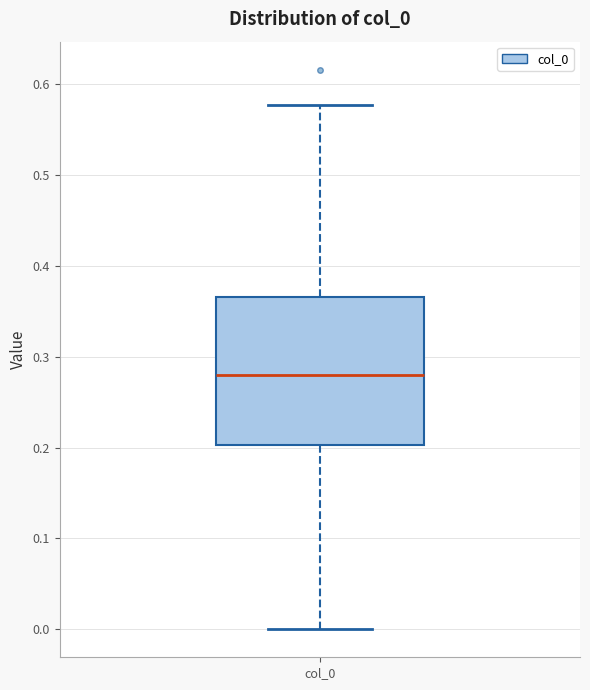

Transcribe this box plot: give where the median line is, the range the box spans, and where the two whiskers end, as read against the y-axis. The values are not printed on the chart, so give them approximately, as read against the axis.

median 0.28, box 0.20 to 0.37, whiskers 0.00 to 0.58